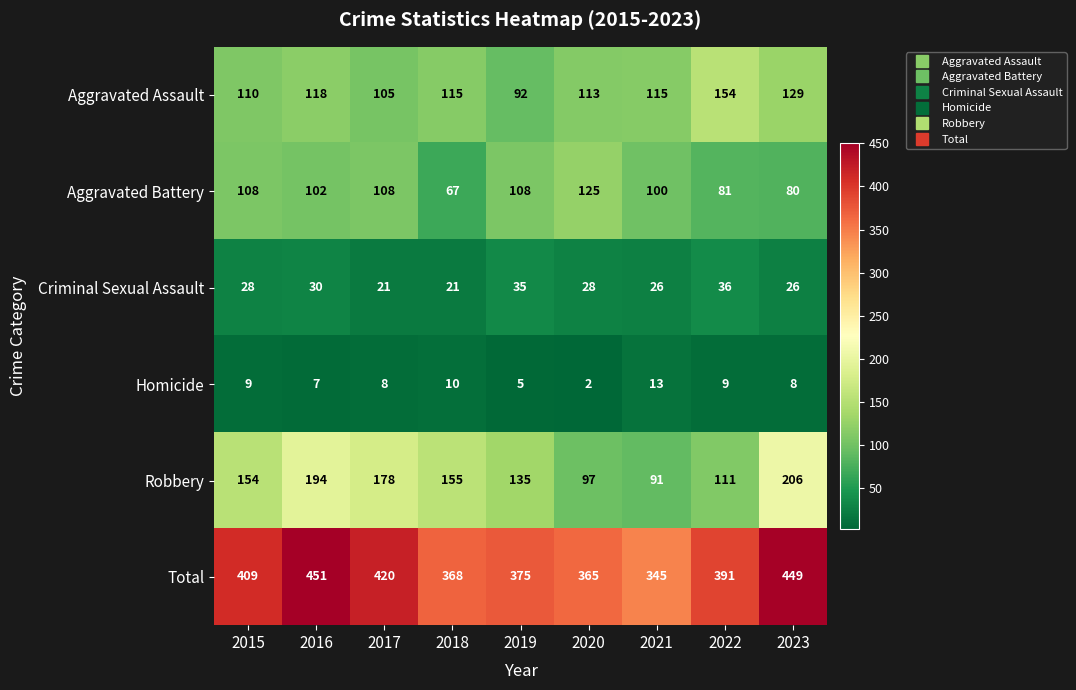

What is the average value of the Aggravated Assault series?

117